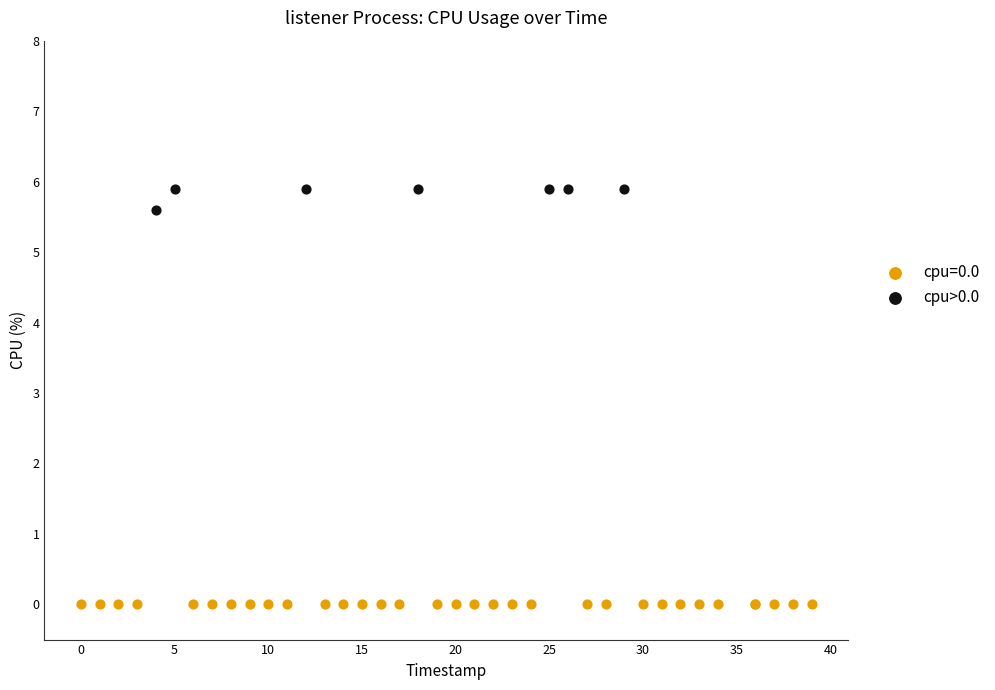

Which series reaches the minimum Y coordinate?

cpu=0.0